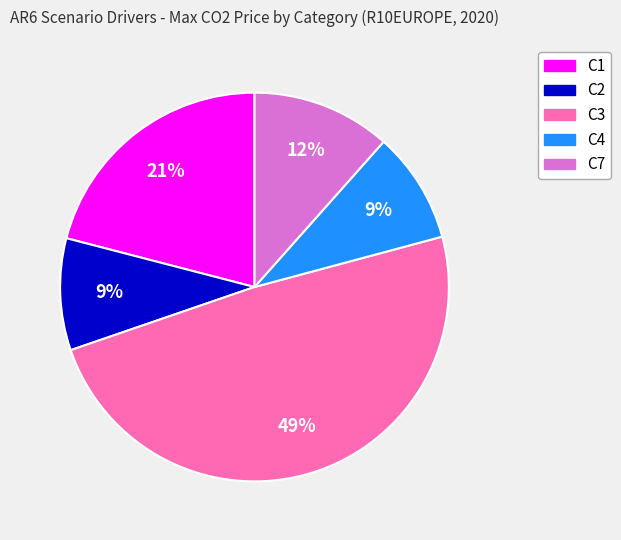

Is there any slice that represents more than half of the pie?

No